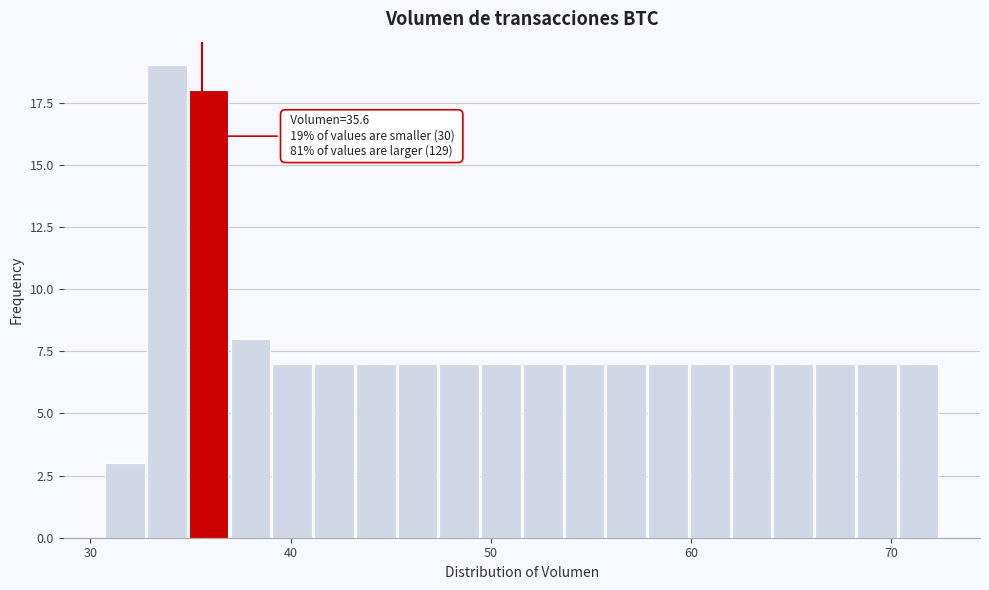

Around what value on the x-axis is the tallest bar? Give the approximate position of its centre, as read against the axis.

34